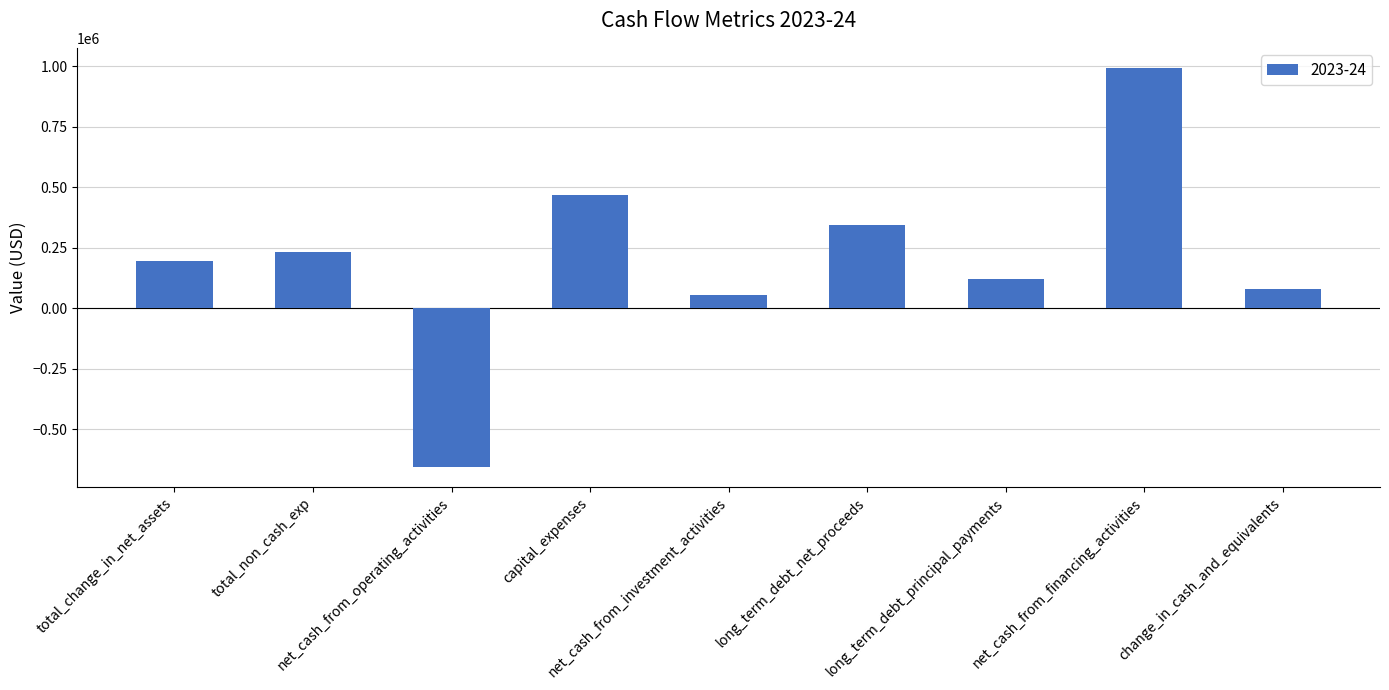

What is the change in value from net_cash_from_operating_activities to long_term_debt_net_proceeds?

+998187